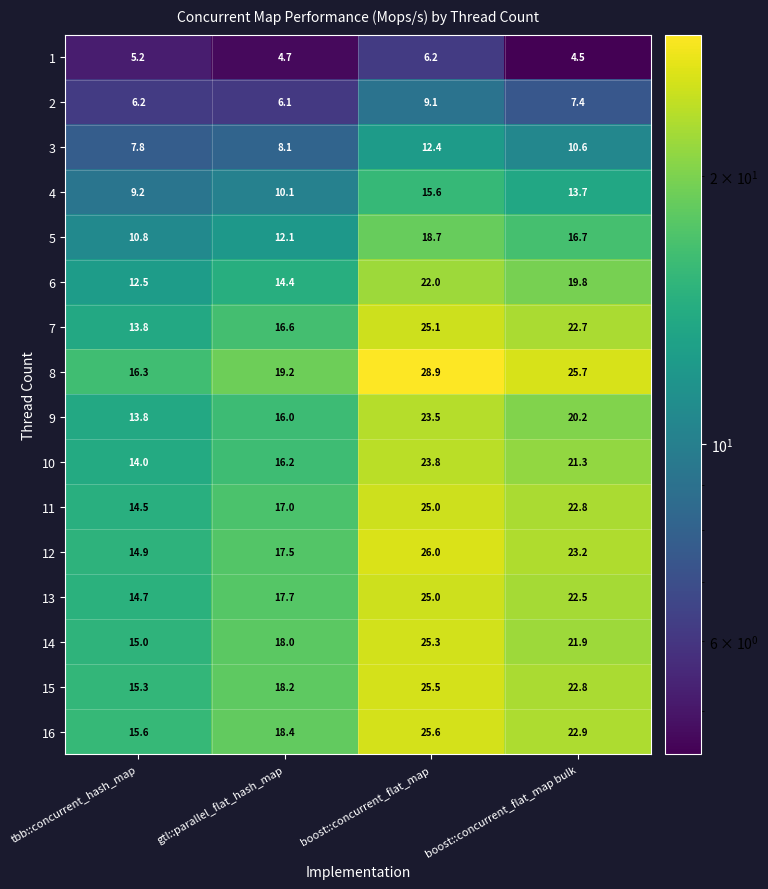

Is it true that 14 equals 42.7 at boost::concurrent_flat_map?

False